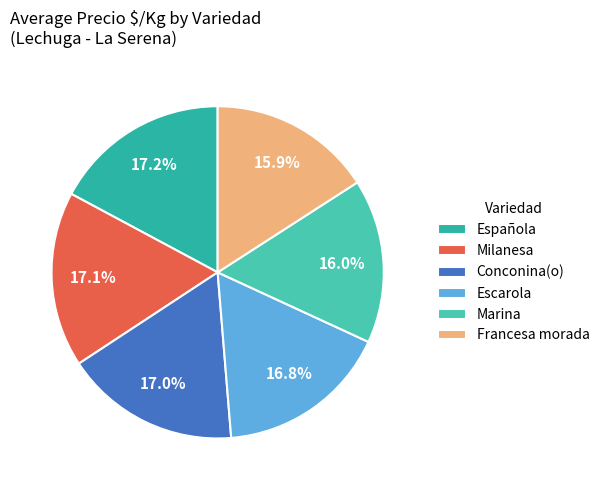

To the nearest percent, what is the difference between the largest and smallest slice percentages?

1%